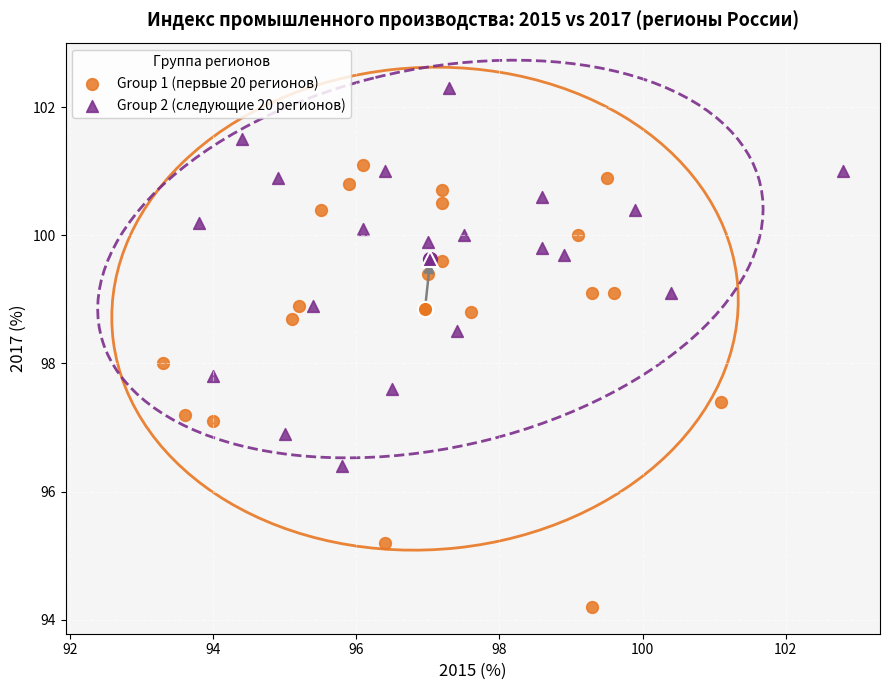

Which series has the largest Y range (max minus min)?

Group 1 (первые 20 регионов)